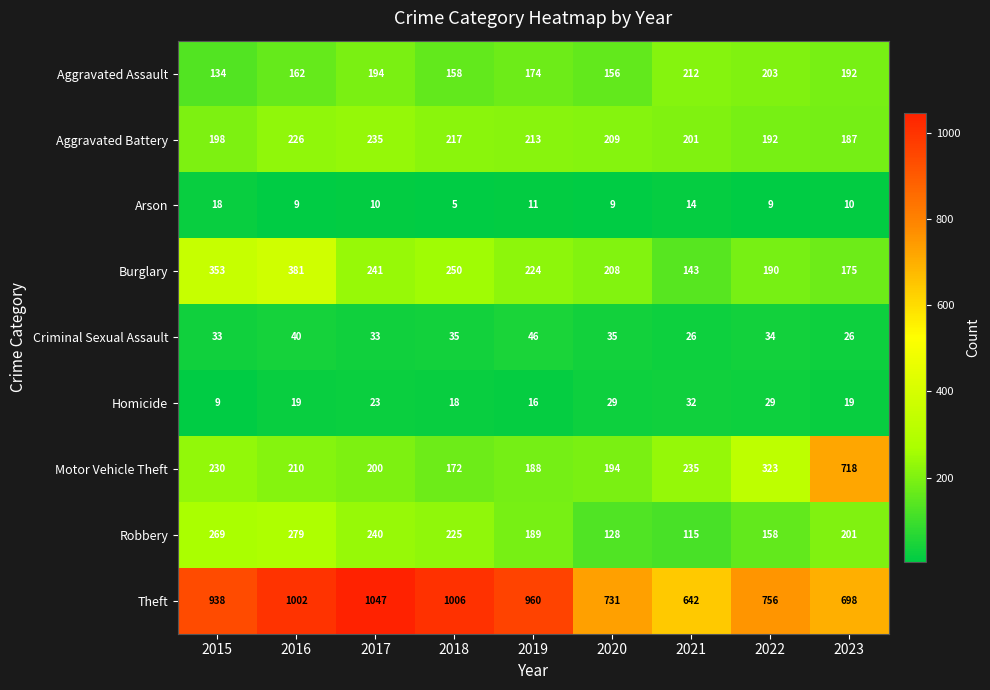

The value of Aggravated Assault at 2016 is 259. True or false?

False